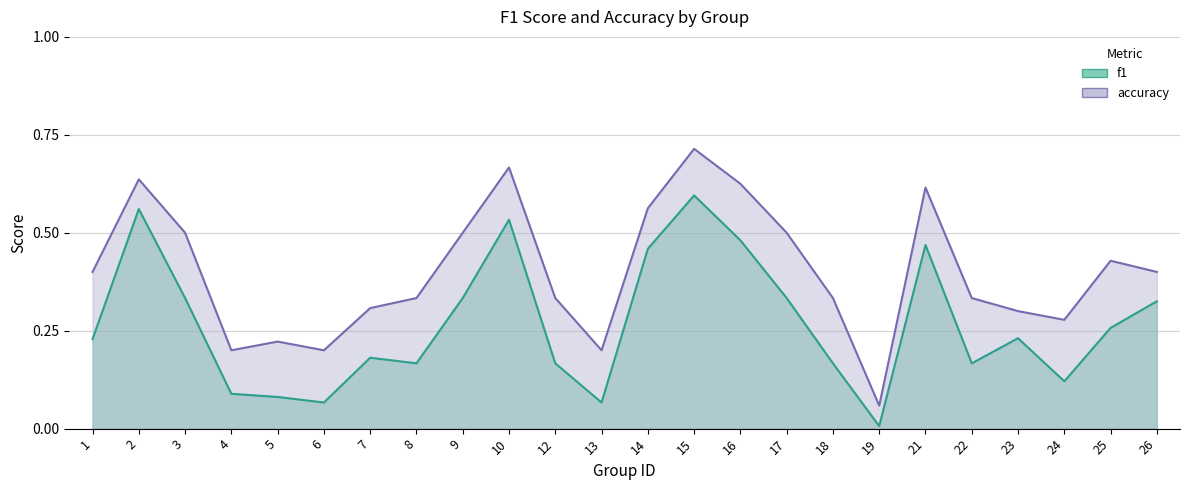

What is the difference between the maximum and minimum values in the f1 series?

0.6